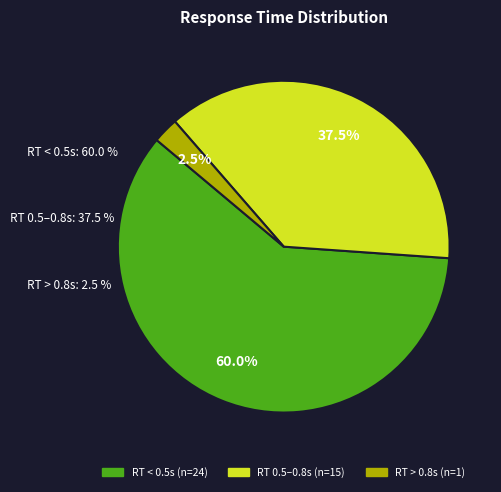

Is 10 the majority of the pie?

No